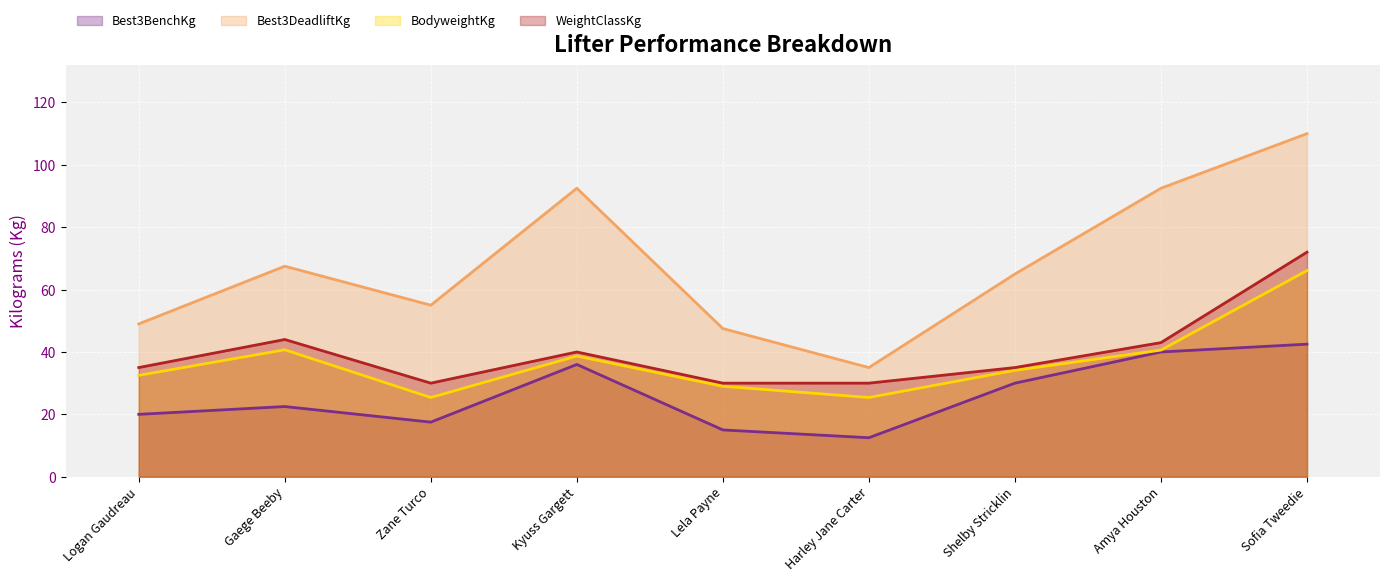

Reading left to right, list all the values displayed in this chart.

Best3BenchKg: Logan Gaudreau=20.0	Gaege Beeby=22.5	Zane Turco=17.5	Kyuss Gargett=36.0	Lela Payne=15.0	Harley Jane Carter=12.5	Shelby Stricklin=30.0	Amya Houston=40.0	Sofia Tweedie=42.5
Best3DeadliftKg: Logan Gaudreau=49.0	Gaege Beeby=67.5	Zane Turco=55.0	Kyuss Gargett=92.5	Lela Payne=47.5	Harley Jane Carter=35.0	Shelby Stricklin=65.0	Amya Houston=92.5	Sofia Tweedie=110.0
BodyweightKg: Logan Gaudreau=32.5	Gaege Beeby=40.7	Zane Turco=25.4	Kyuss Gargett=38.7	Lela Payne=29.0	Harley Jane Carter=25.4	Shelby Stricklin=34.1	Amya Houston=40.6	Sofia Tweedie=66.1
WeightClassKg: Logan Gaudreau=35.0	Gaege Beeby=44.0	Zane Turco=30.0	Kyuss Gargett=40.0	Lela Payne=30.0	Harley Jane Carter=30.0	Shelby Stricklin=35.0	Amya Houston=43.0	Sofia Tweedie=72.0